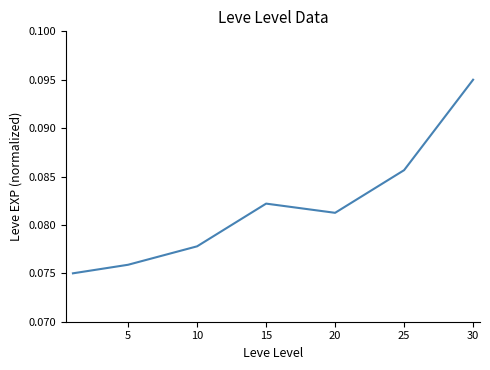

What is the sum of all values?

0.6